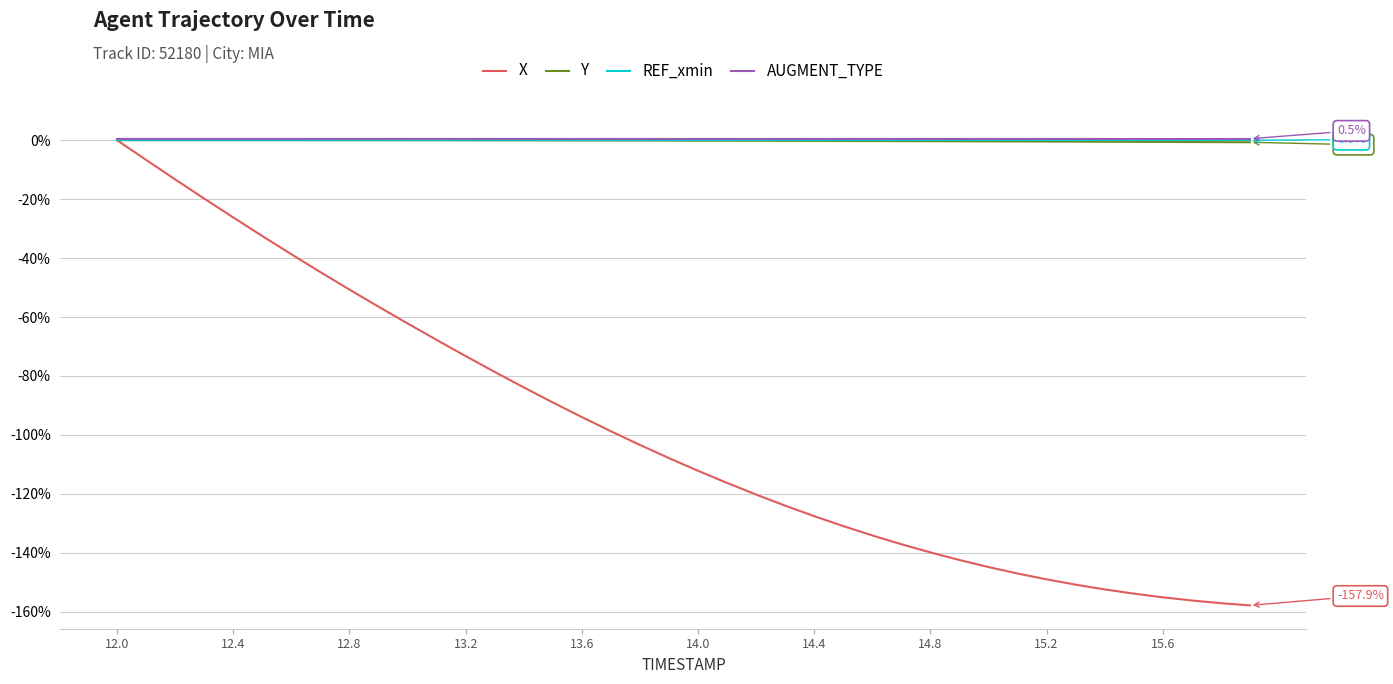

What is the lowest value of the X series?

-157.9